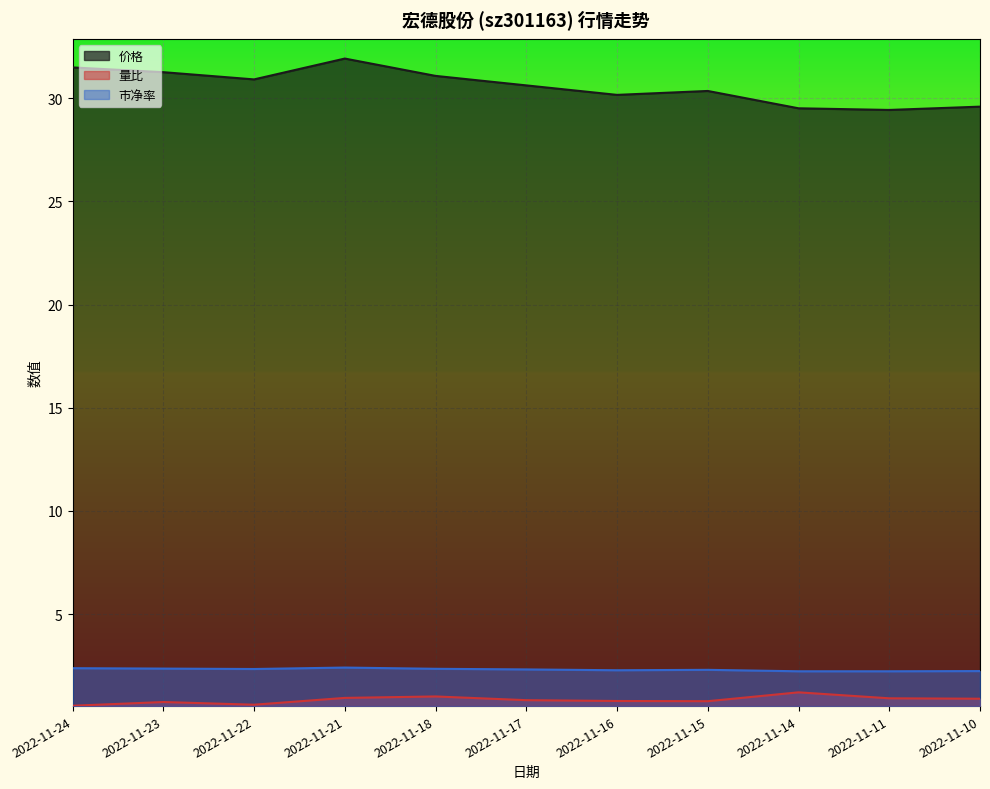

Count the 市净率 values in the range 2 to 3.

11